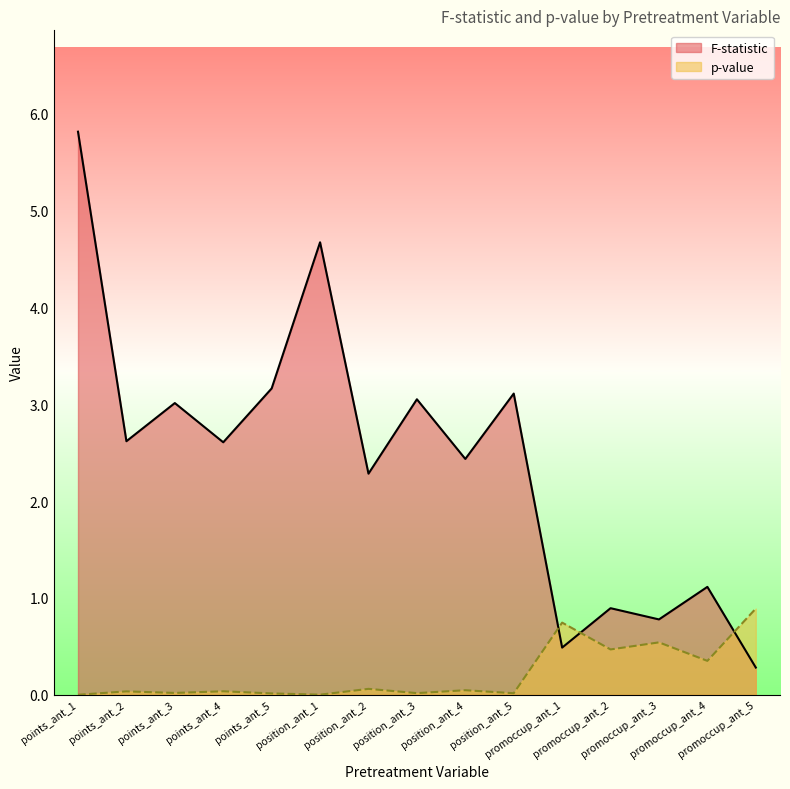

The F-statistic series shows 3.1 at position_ant_3. True or false?

True